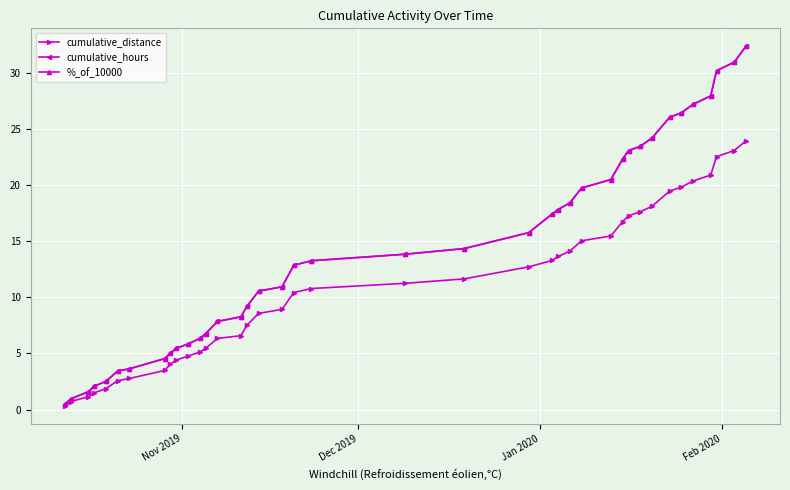

Reading right to left, list all the values displayed in this chart.

cumulative_distance: 23.9	23.1	22.5	20.9	20.4	19.8	19.5	18.1	17.6	17.3	16.7	15.5	15.0	14.1	13.6	13.3	12.7	11.6	11.2	10.8	10.4	8.9	8.6	7.5	6.6	6.3	5.5	5.1	4.8	4.4	4.1	3.5	2.8	2.6	1.9	1.5	1.1	0.7	0.4
cumulative_hours: 32.4	30.9	30.2	27.9	27.2	26.4	26.0	24.2	23.4	23.1	22.3	20.5	19.7	18.4	17.8	17.4	15.8	14.3	13.8	13.3	12.9	10.9	10.6	9.2	8.3	7.8	6.8	6.3	5.9	5.5	5.0	4.5	3.6	3.4	2.5	2.1	1.6	1.0	0.5
%_of_10000: 32.4	30.9	30.2	27.9	27.2	26.4	26.0	24.2	23.4	23.1	22.3	20.5	19.7	18.4	17.8	17.4	15.8	14.3	13.8	13.3	12.9	10.9	10.6	9.2	8.3	7.8	6.8	6.3	5.9	5.5	5.0	4.5	3.6	3.4	2.5	2.1	1.6	1.0	0.5